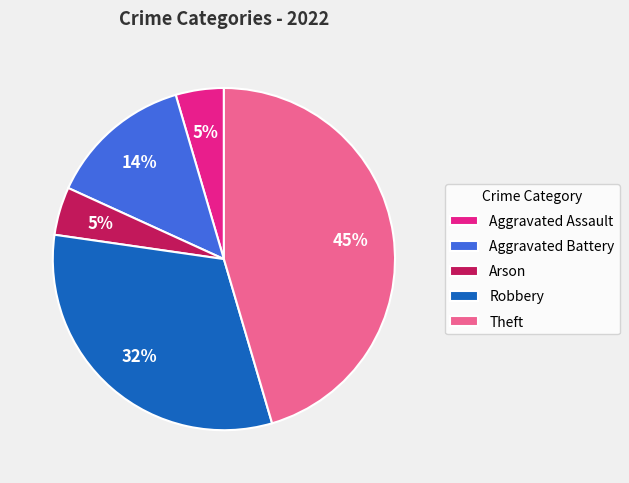

Do Robbery and Aggravated Assault together represent more than half of the pie?

No